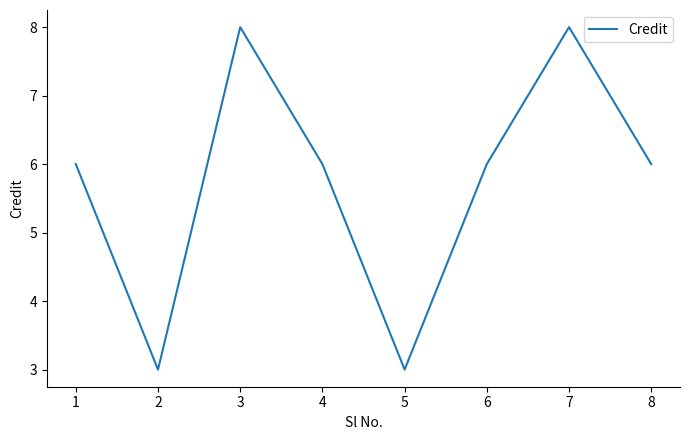

How many lines are shown in the chart?

1